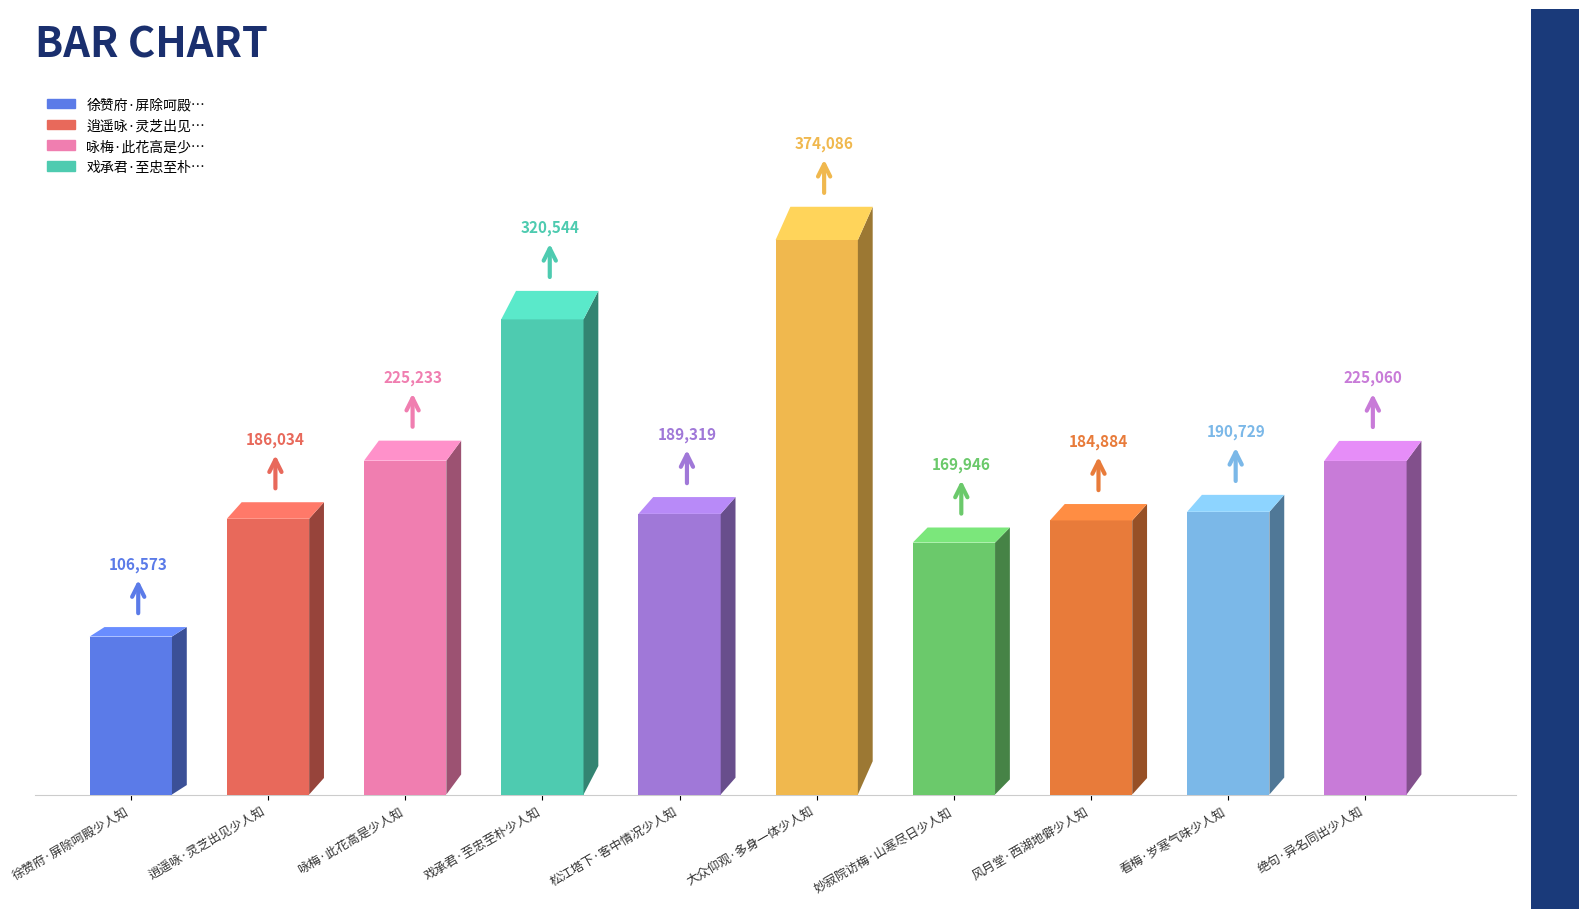

Between 风月堂·西湖地僻少人知 and 看梅·岁寒气味少人知, which is larger?

看梅·岁寒气味少人知